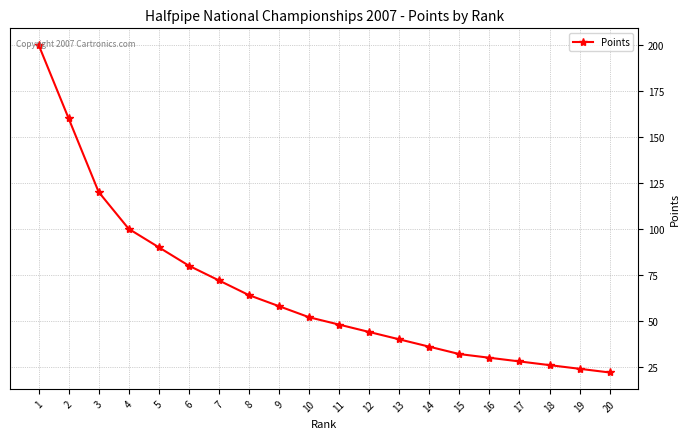

List the labels in order of value, smallest first.

20, 19, 18, 17, 16, 15, 14, 13, 12, 11, 10, 9, 8, 7, 6, 5, 4, 3, 2, 1